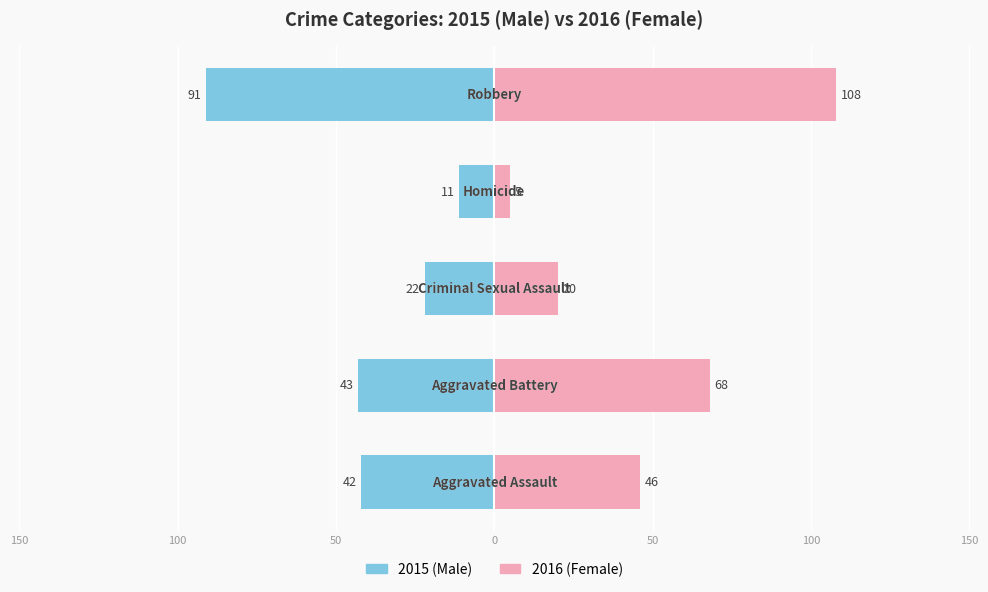

True or false: Female has a value of 31 at 150.

False